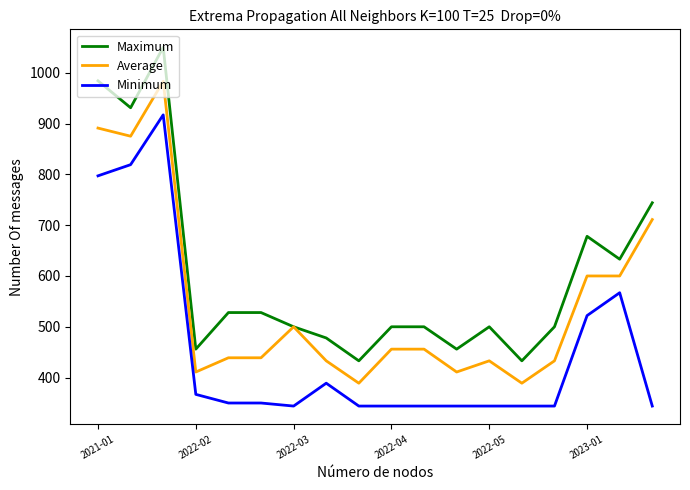

True or false: Average and Minimum cross at least once.

False